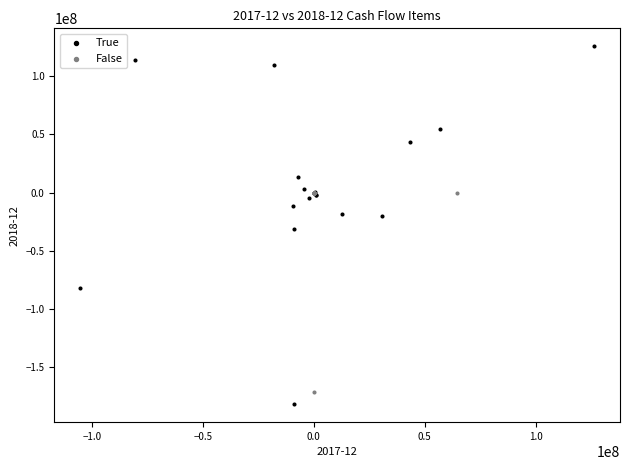

Which series contains the highest Y value?

True